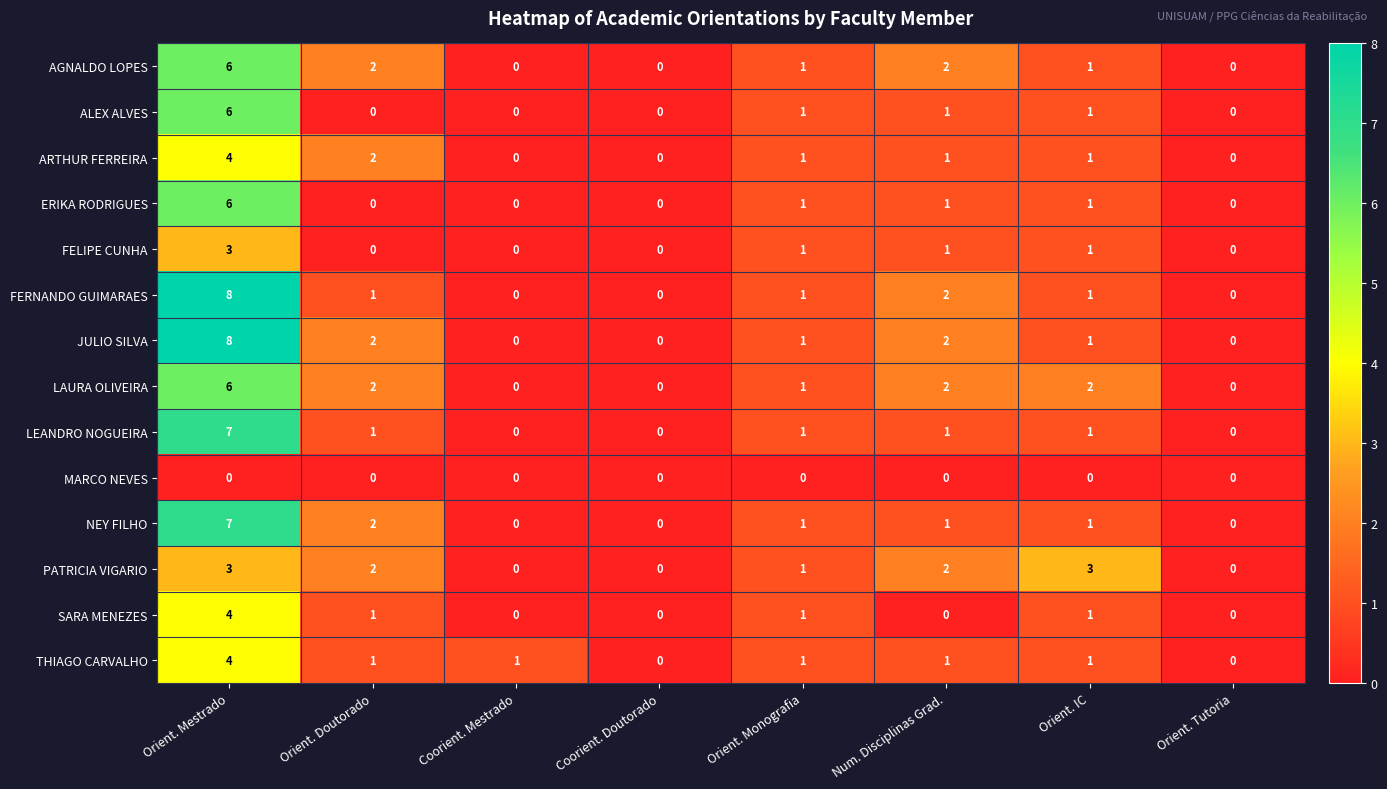

Where does the FELIPE CUNHA series first go above 1?

Orient. Mestrado